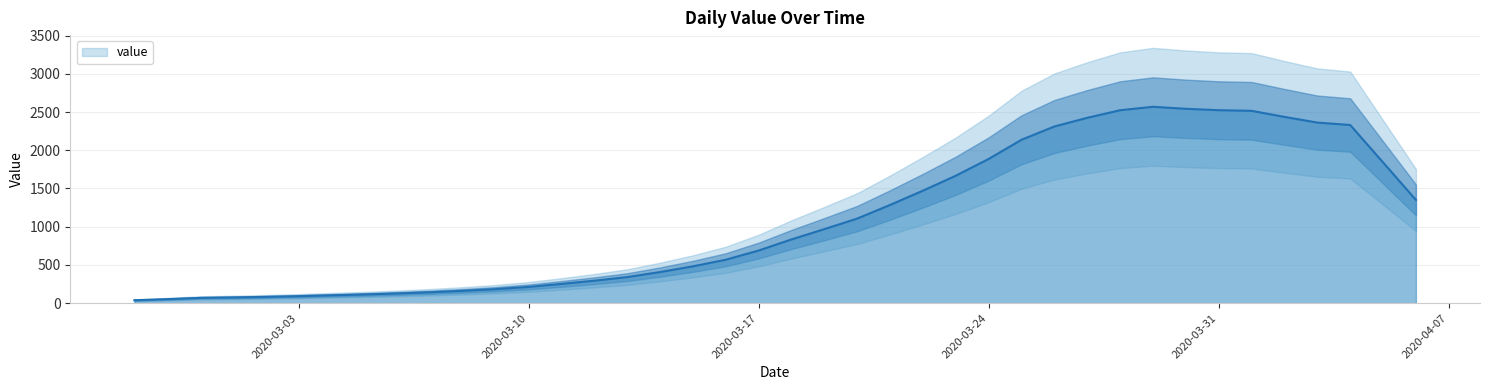

What is the smallest value displayed?

38.2